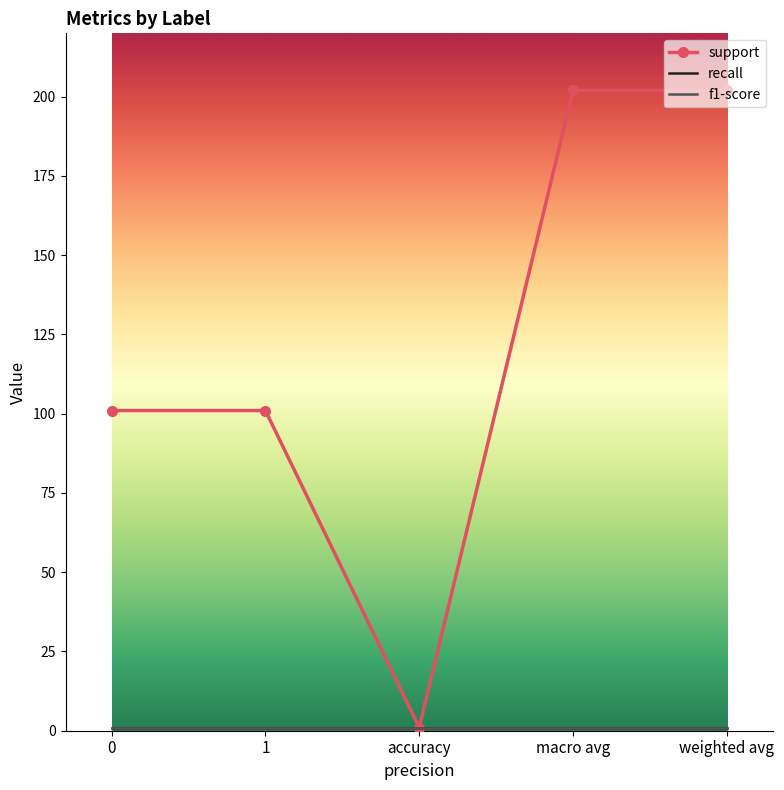

Rank the series by their maximum value, from lowest to highest.

recall, f1-score, support